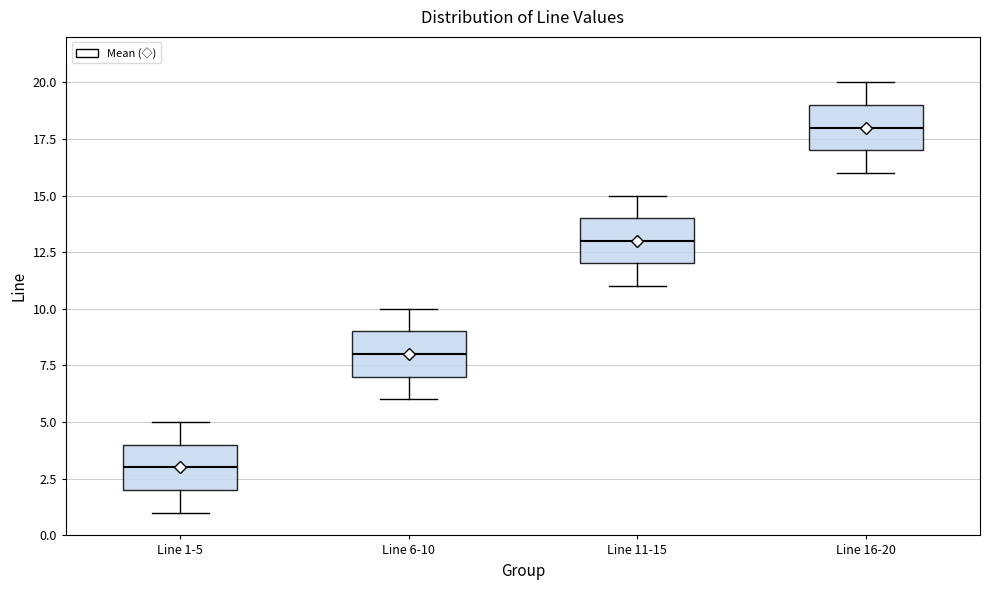

Where does the upper whisker of the box for Line 16-20 end on the y-axis? The values are not printed on the chart, so give them approximately, as read against the axis.

20